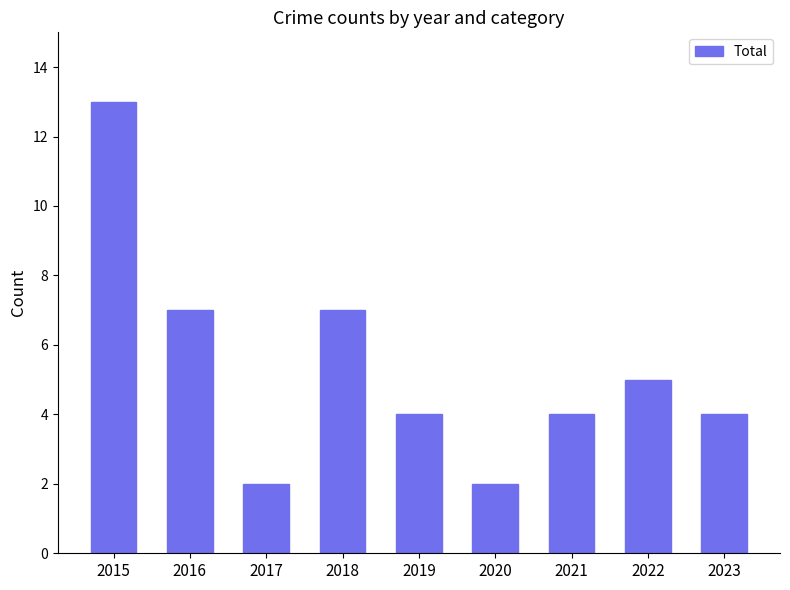

What is the sum of the values at 2016 and 2022?

12